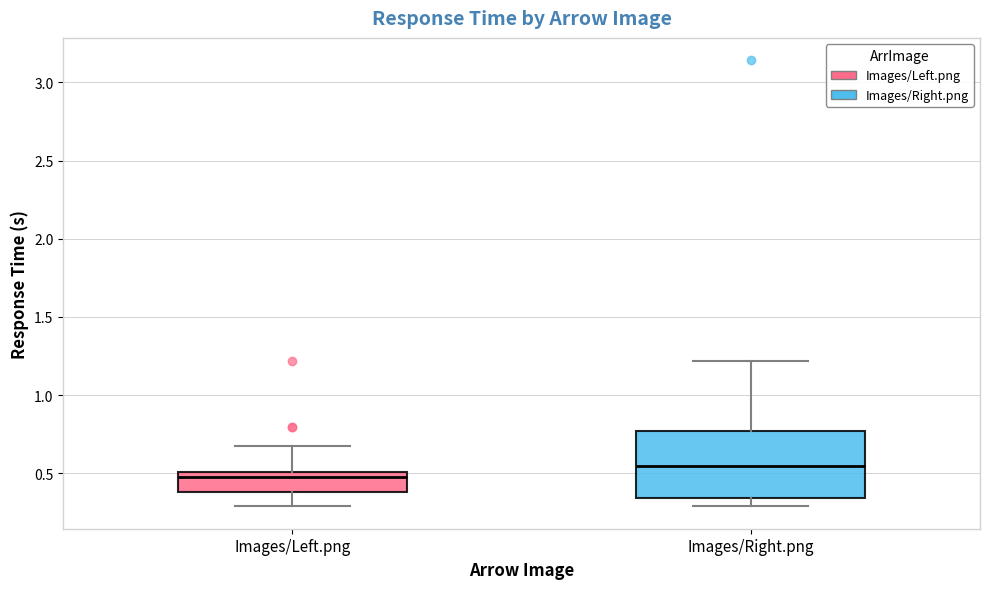

Reading left to right, transcribe this box plot: for each box, give where its median line is, the range the box spans, and where its two whiskers end, as read against the y-axis. The values are not printed on the chart, so give them approximately, as read against the axis.

Images/Left.png: median 0.45, box 0.40 to 0.50, whiskers 0.30 to 0.65
Images/Right.png: median 0.55, box 0.35 to 0.75, whiskers 0.30 to 1.20